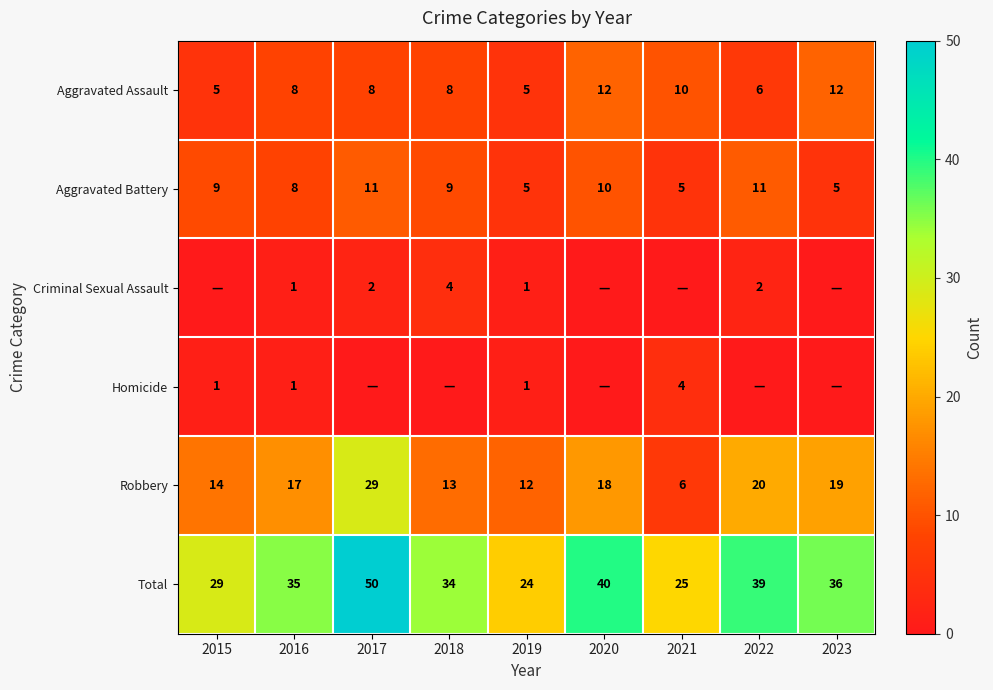

Which category has the highest value in the Robbery series?

2017